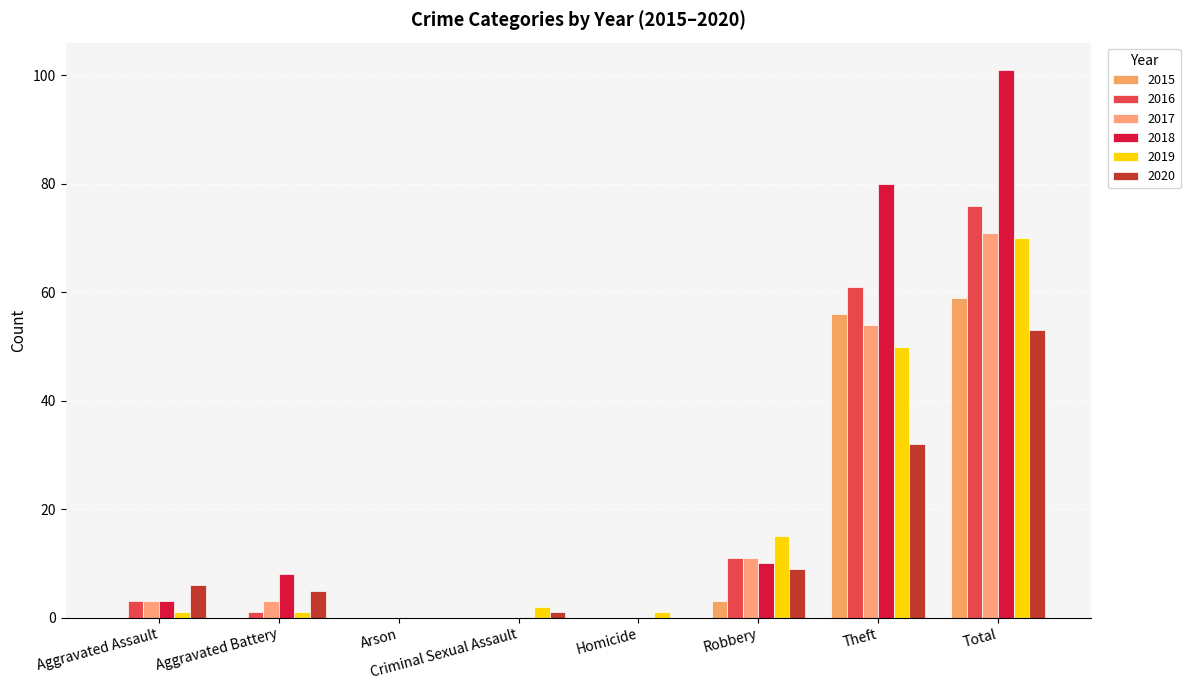

What is the sum of the 2017 values at Homicide and Total?

71